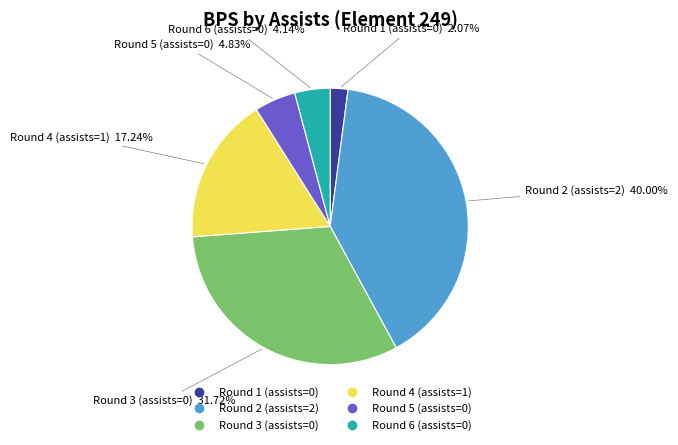

To the nearest percent, what is the combined percentage of Round 2 (assists=2) and Round 4 (assists=1)?

57%